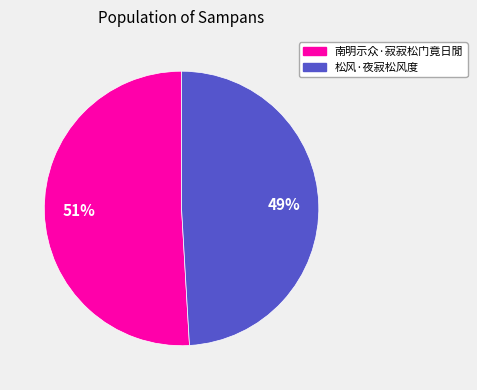

True or false: 松风·夜寂松风度 accounts for 49% of the total.

True